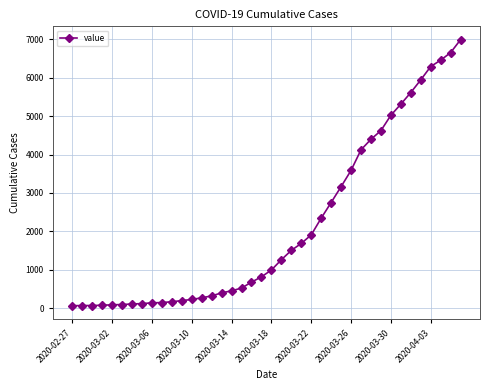

What is the sum of all values?

85677